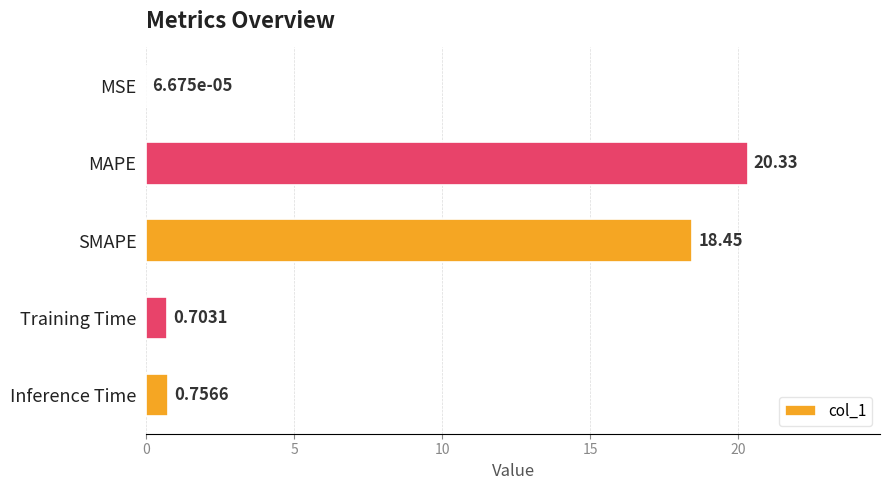

What is the change in value from MAPE to SMAPE?

-1.9